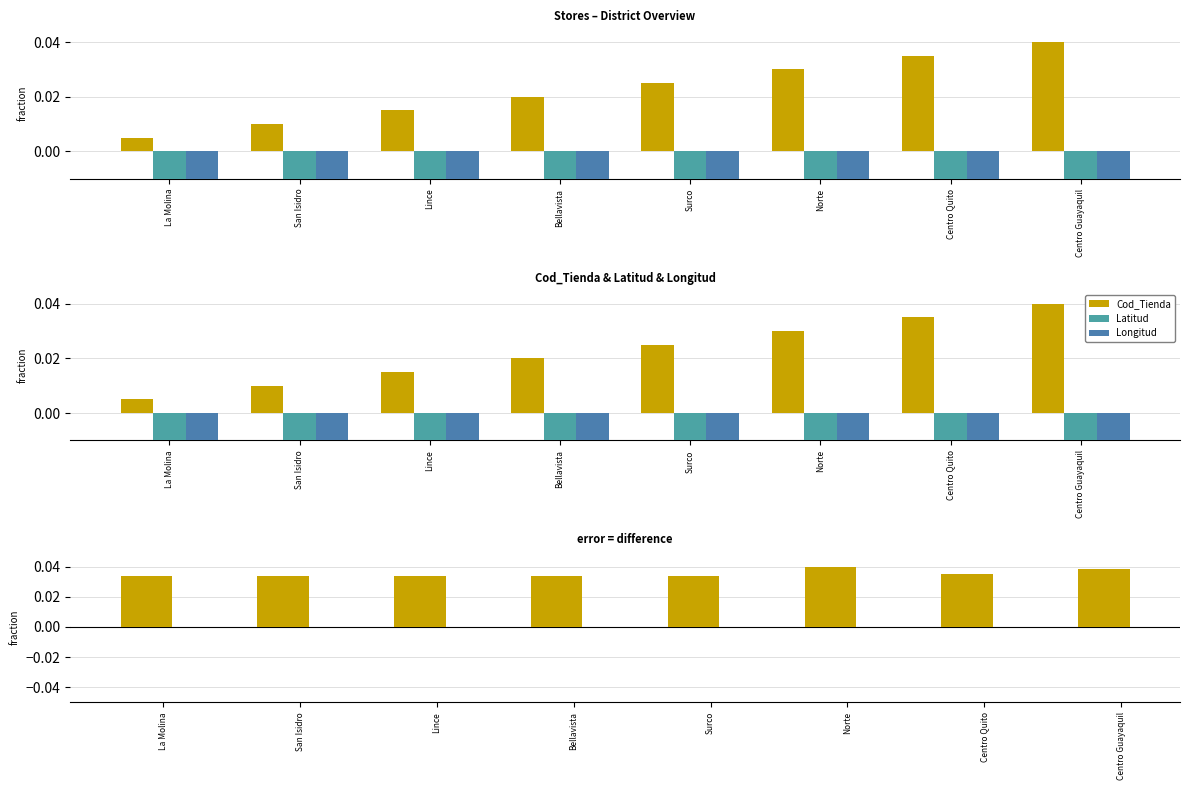

At which label does Longitud reach its peak?

La Molina